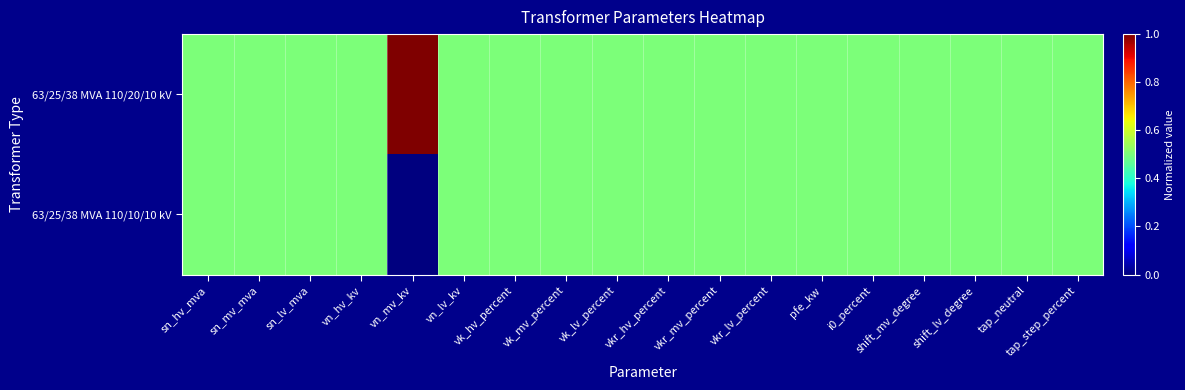

Which series has the largest range (max minus min)?

63/25/38 MVA 110/20/10 kV